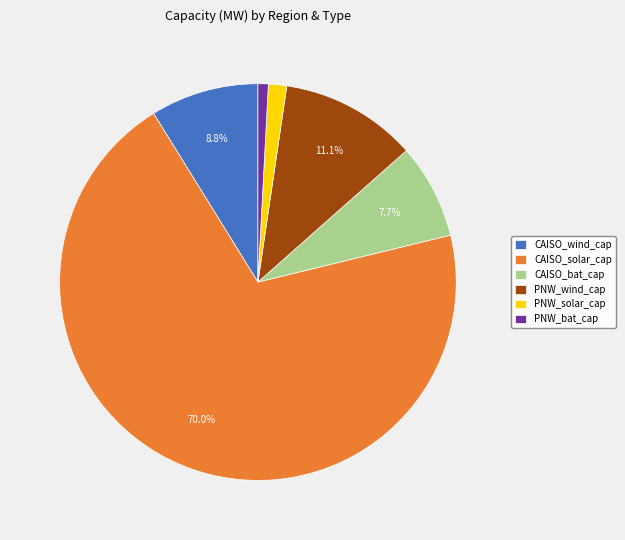

Do CAISO_solar_cap and PNW_solar_cap together represent more than half of the pie?

Yes